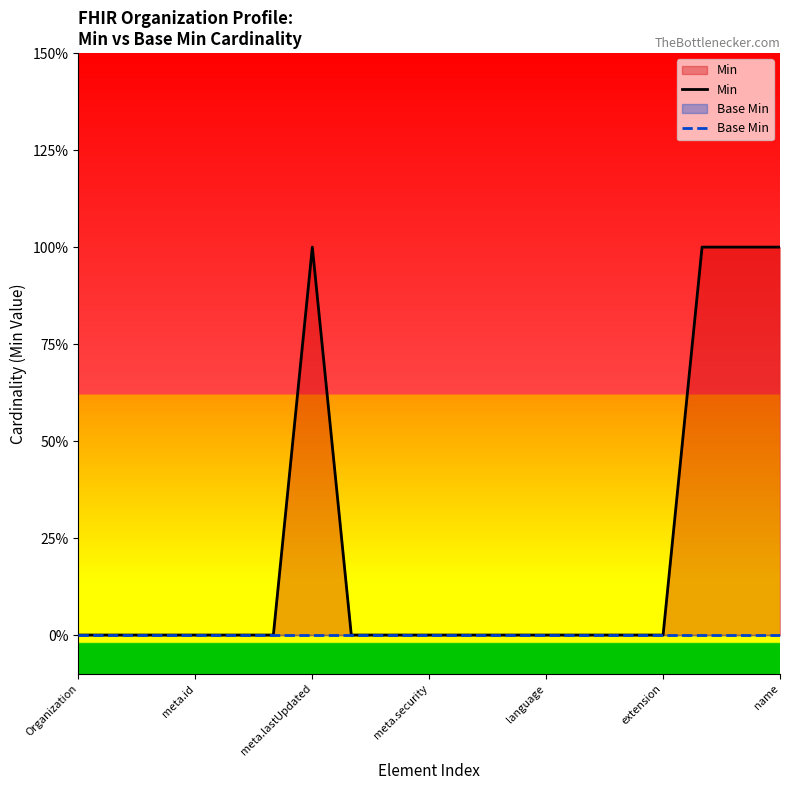

Rank the series by their maximum value, from lowest to highest.

Base Min, Min